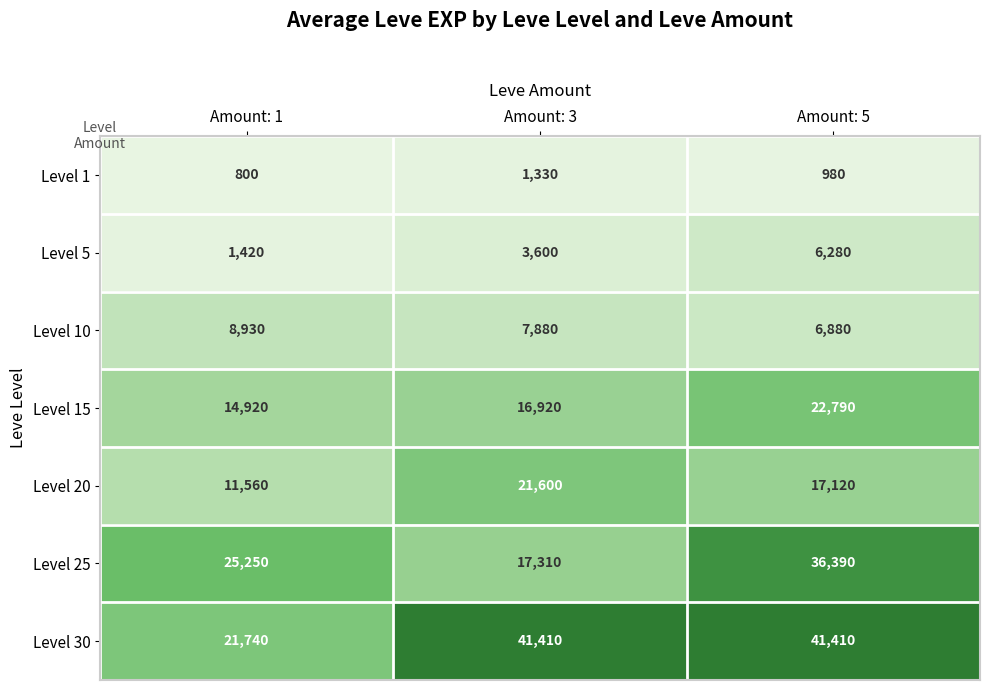

Reading right to left, extract all data points from this chart.

Level 1: Amount: 5=980	Amount: 3=1330	Amount: 1=800
Level 5: Amount: 5=6280	Amount: 3=3600	Amount: 1=1420
Level 10: Amount: 5=6880	Amount: 3=7880	Amount: 1=8930
Level 15: Amount: 5=22790	Amount: 3=16920	Amount: 1=14920
Level 20: Amount: 5=17120	Amount: 3=21600	Amount: 1=11560
Level 25: Amount: 5=36390	Amount: 3=17310	Amount: 1=25250
Level 30: Amount: 5=41410	Amount: 3=41410	Amount: 1=21740